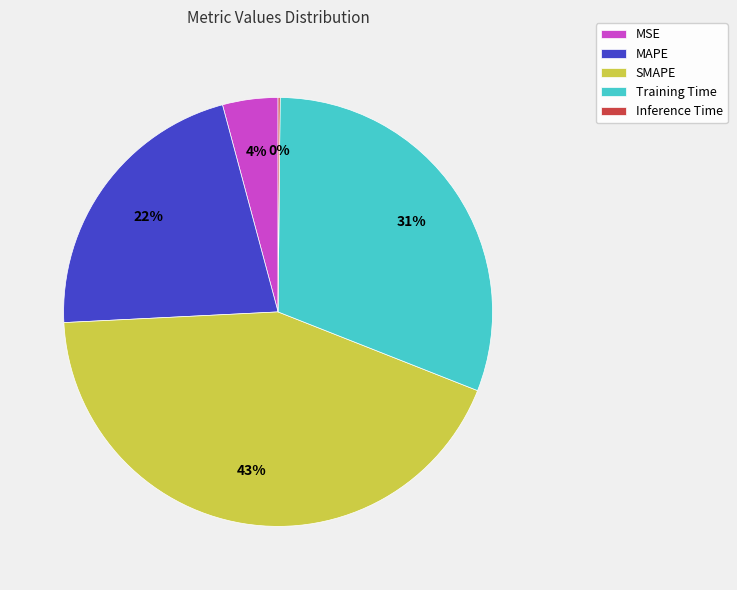

Is there a majority slice in this chart?

No